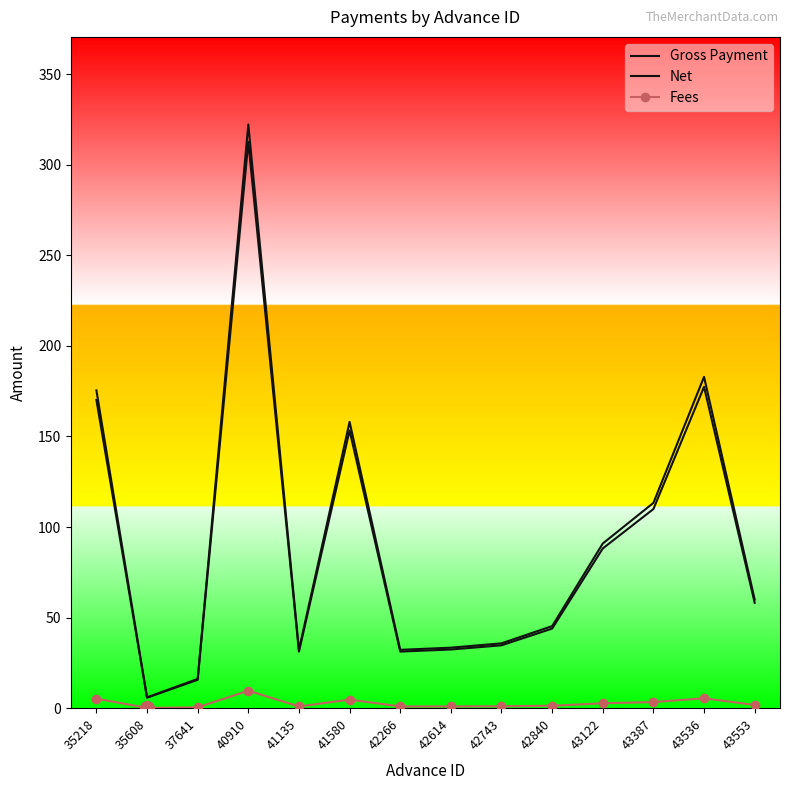

What is the difference between the highest and lowest values at 43553?

58.2